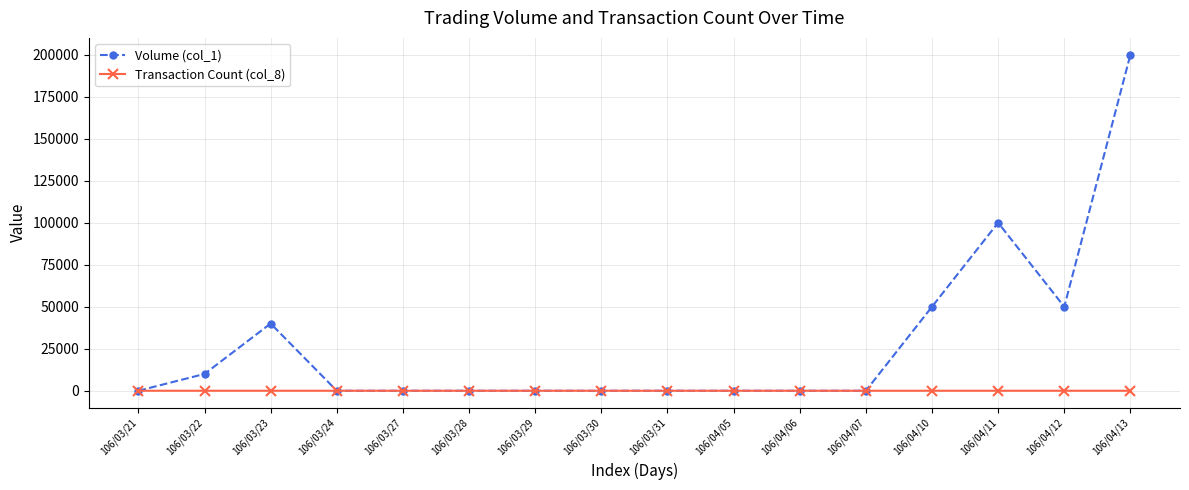

What is the sum of all Transaction Count (col_8) values?

13